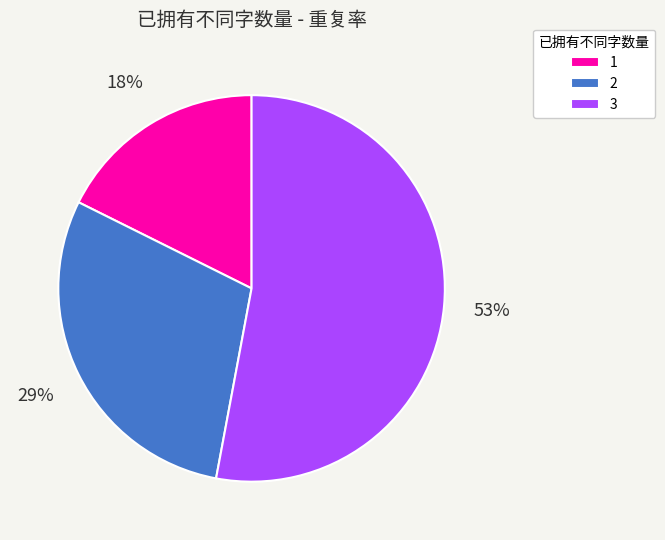

To the nearest percent, what percentage of the pie is 2?

29%